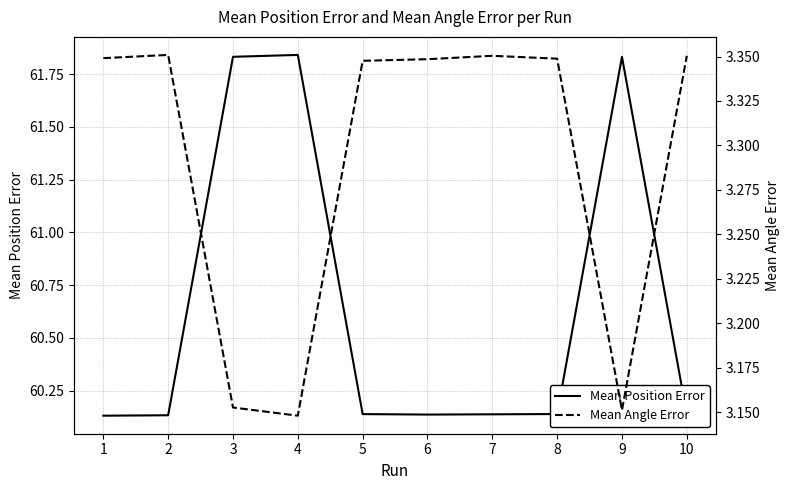

At which label is Mean Position Error closest to 60?

1